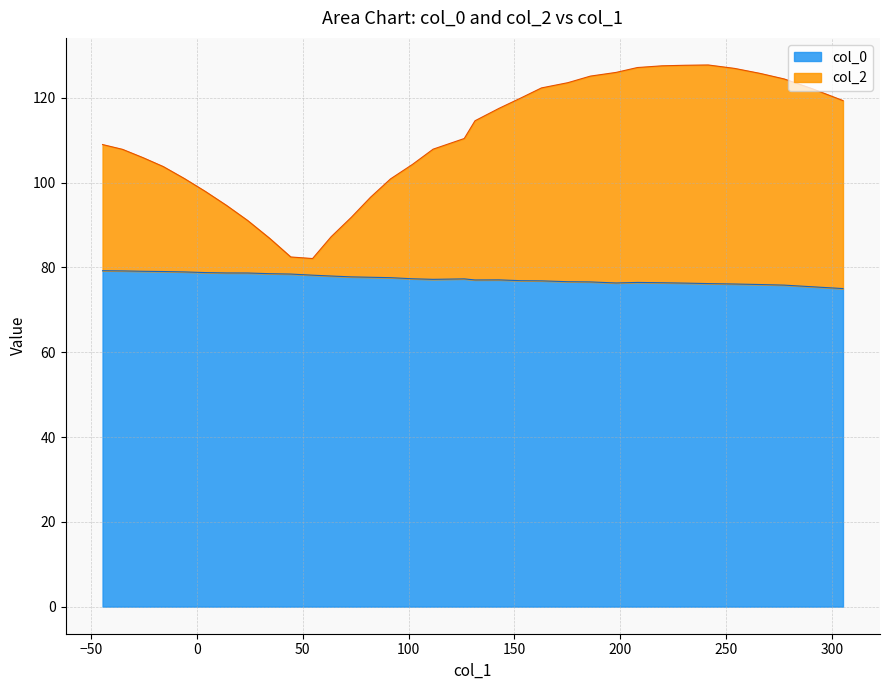

What is the lowest value of the col_0 series?

75.0